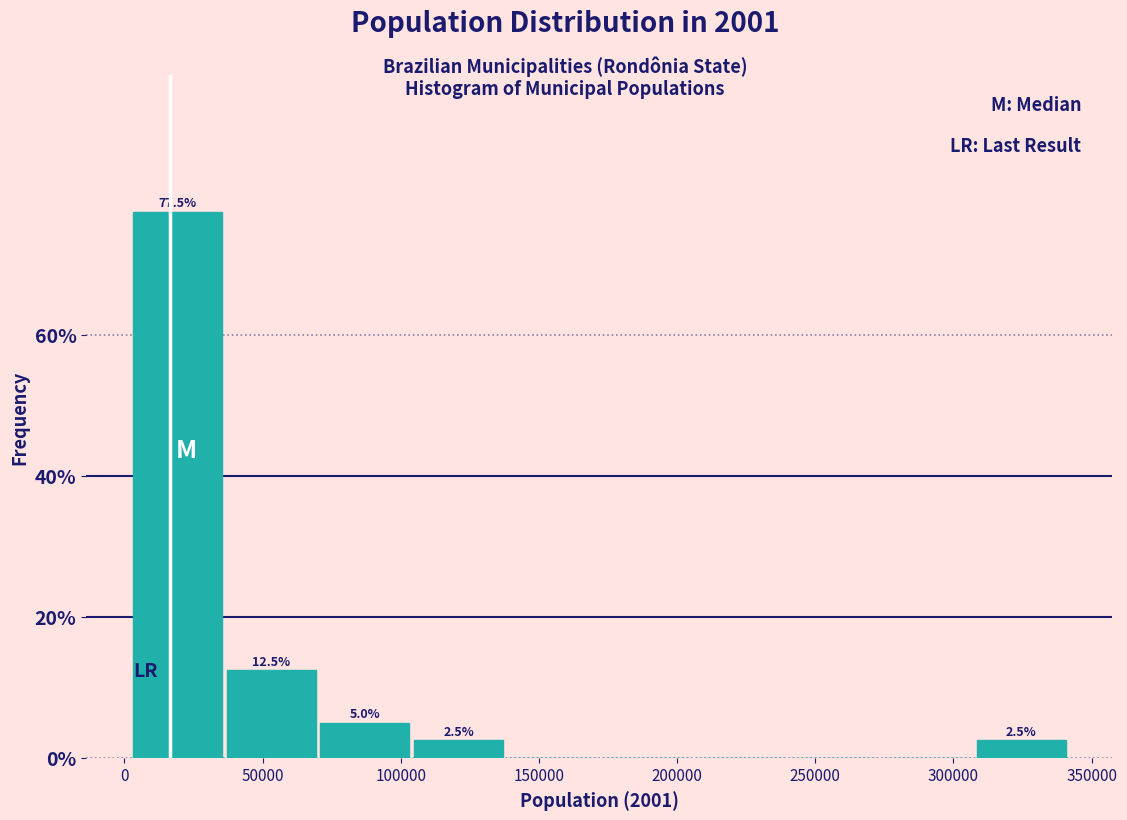

Over which range of the x-axis is the bar tallest?

5000 to 35000